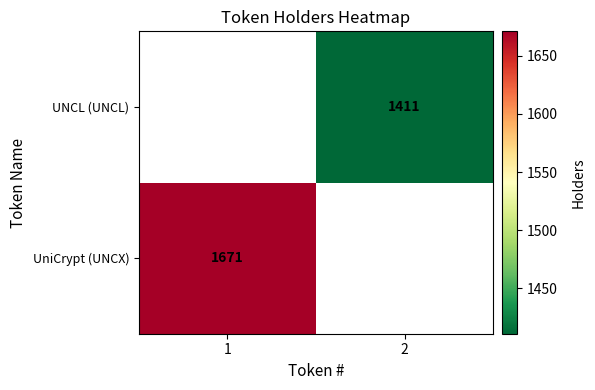

Is the value of UniCrypt (UNCX) at 1 greater than the value of UNCL (UNCL) at 2?

Yes